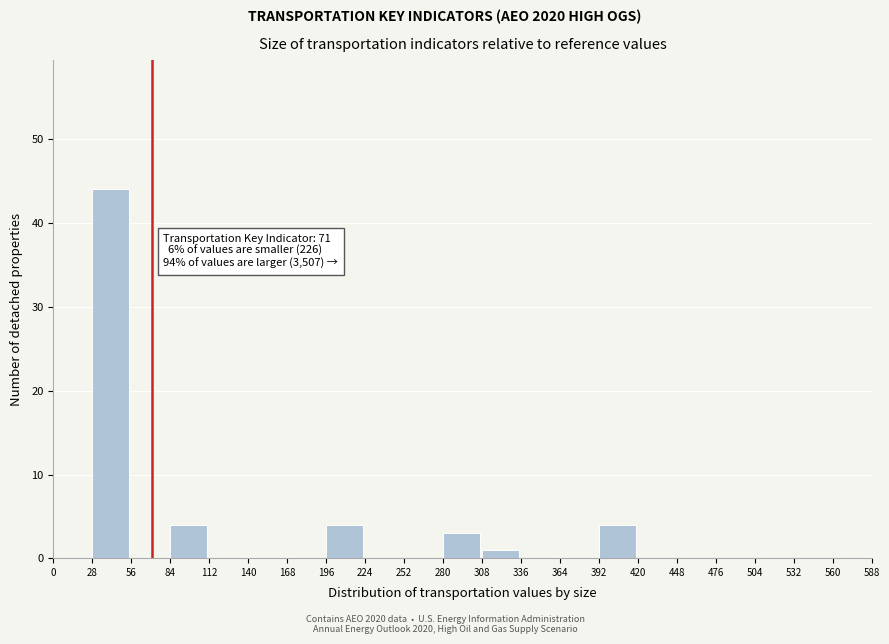

Over which range of the x-axis is the bar tallest?

28 to 56